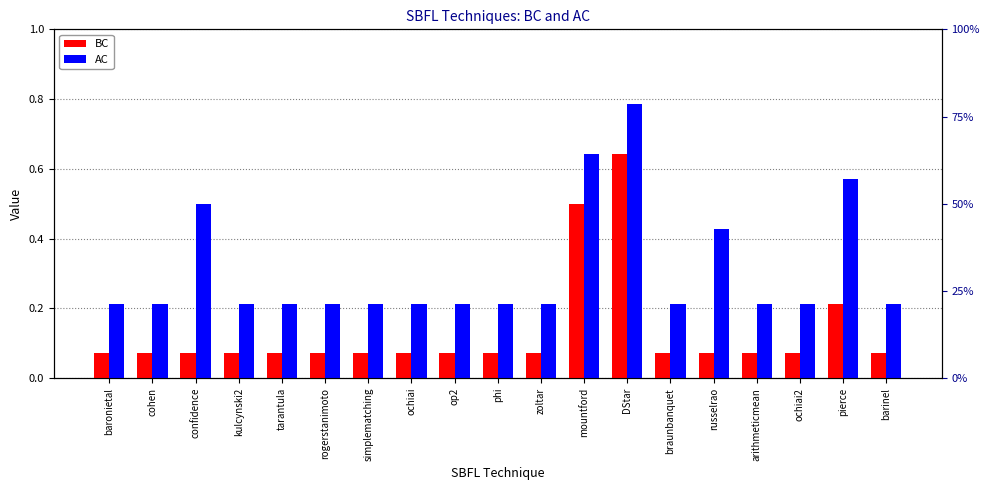

Which series has the largest total across all categories?

AC